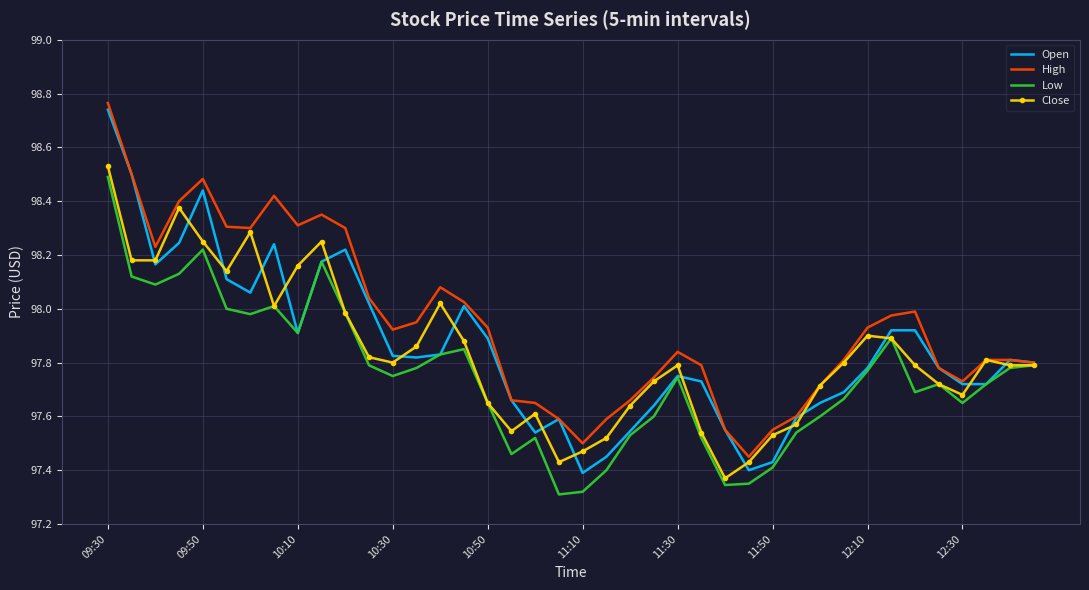

Which series has the widest spread of values?

Open